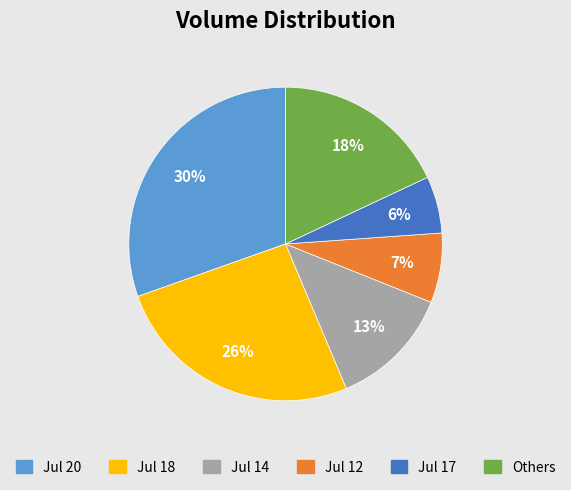

To the nearest percent, what is the combined percentage of Jul 17 and Jul 18?

32%